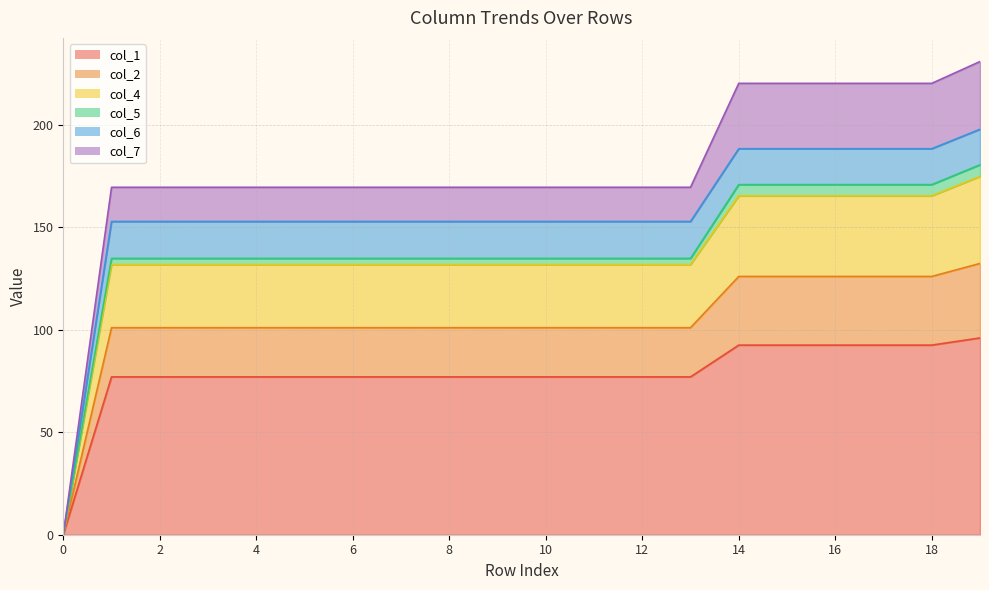

At which label does col_1 reach its peak?

19